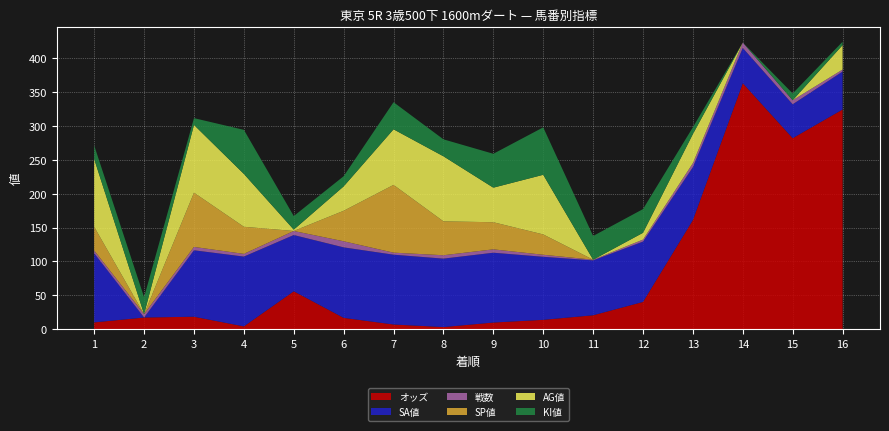

Reading left to right, list all the values displayed in this chart.

オッズ: 10.0	17.2	18.4	4.1	55.9	16.7	6.9	3.1	9.8	13.8	20.5	40.2	161.0	362.9	281.8	324.1
SA値: 102.0	0.0	98.0	103.0	83.0	104.0	103.0	101.0	103.0	93.0	81.0	89.0	78.0	52.0	50.0	56.0
戦数: 4.0	5.0	5.0	4.0	6.0	9.0	3.0	5.0	5.0	3.0	1.0	3.0	6.0	8.0	6.0	3.0
SP値: 35.0	0.0	80.0	40.0	0.0	45.0	100.0	50.0	40.0	30.0	0.0	0.0	0.0	0.0	0.0	0.0
AG値: 100.0	0.0	100.0	78.0	2.0	36.0	82.0	96.0	51.0	88.0	0.0	10.0	43.0	0.0	0.0	36.0
KI値: 20.0	25.0	10.0	65.0	20.0	15.0	40.0	25.0	50.0	70.0	35.0	35.0	10.0	0.0	10.0	5.0